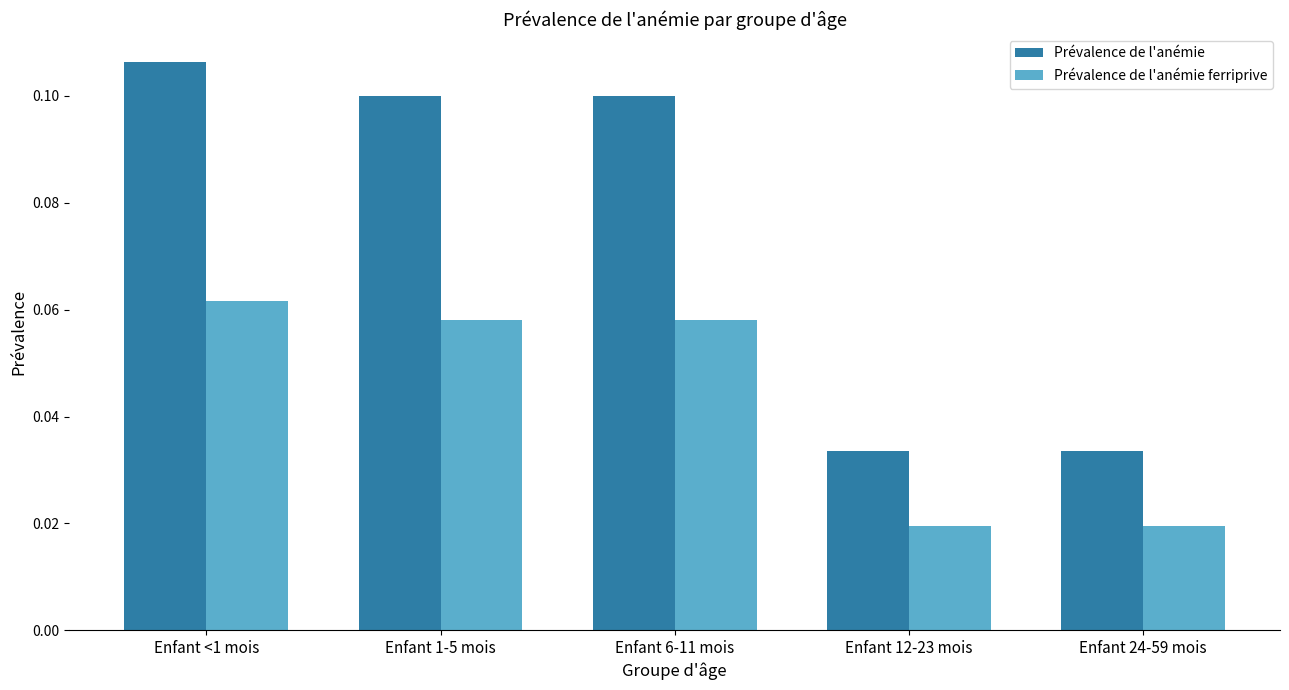

What position from the right is Enfant 24-59 mois?

1